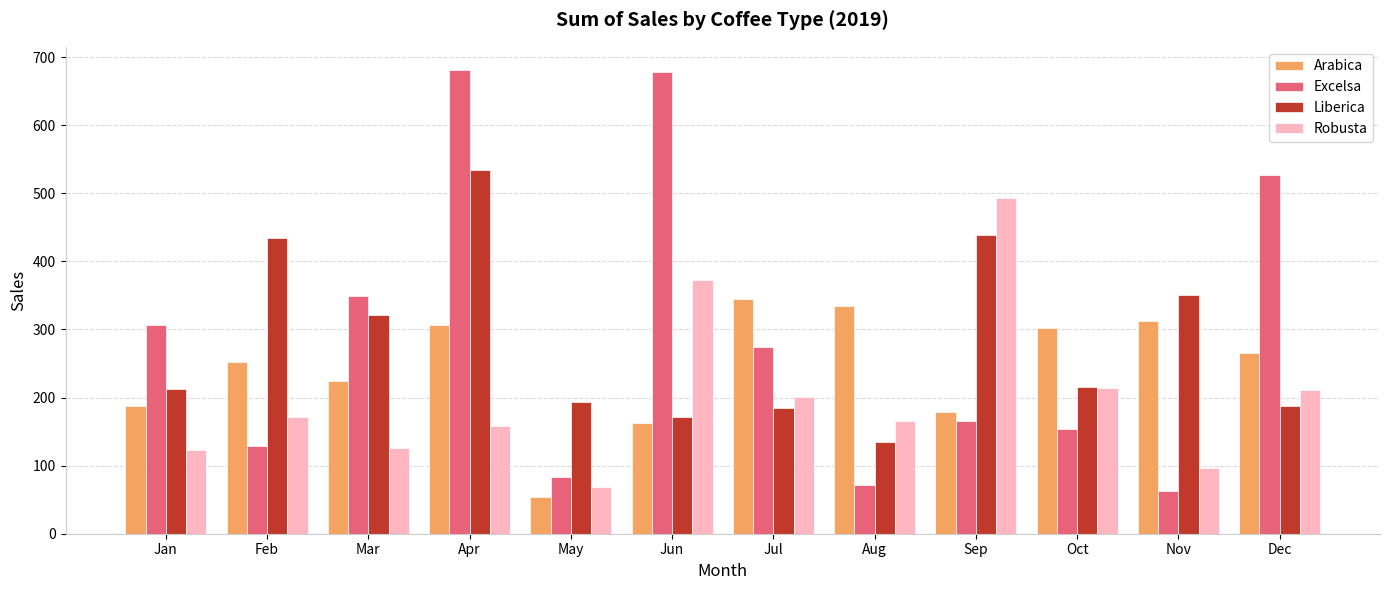

The Arabica series shows 334.9 at Aug. True or false?

True